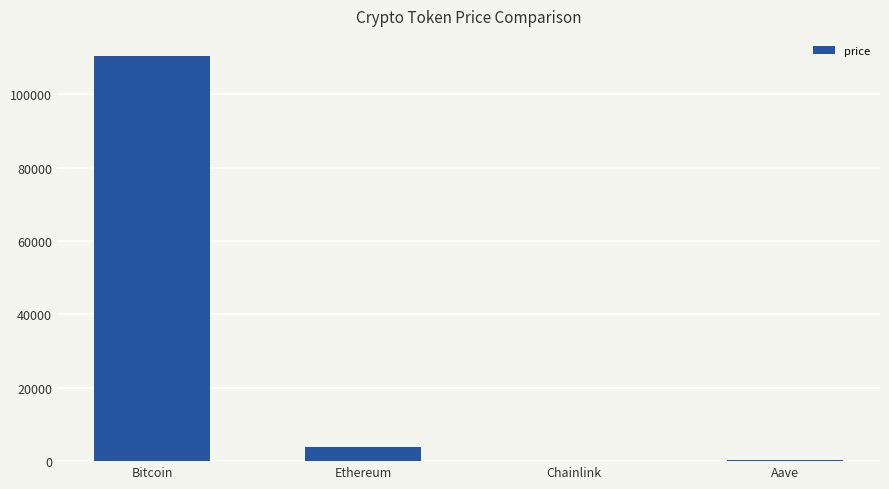

At which label is the value closest to 55206?

Ethereum